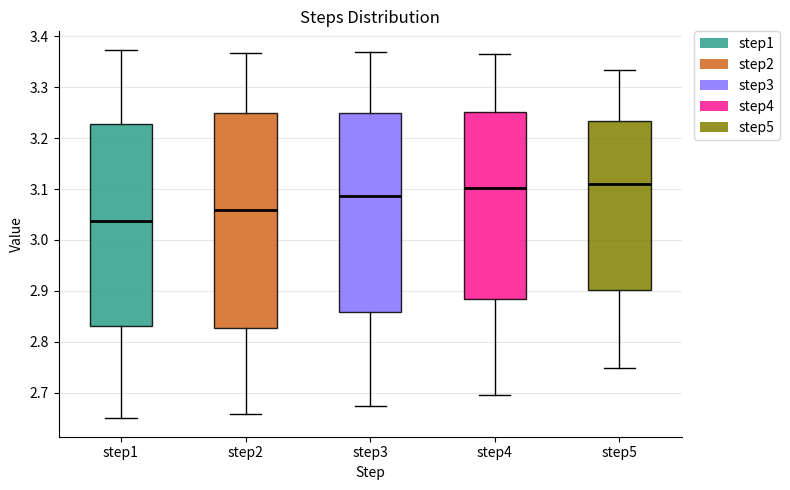

Where does the upper whisker of the box for step2 end on the y-axis? The values are not printed on the chart, so give them approximately, as read against the axis.

3.37